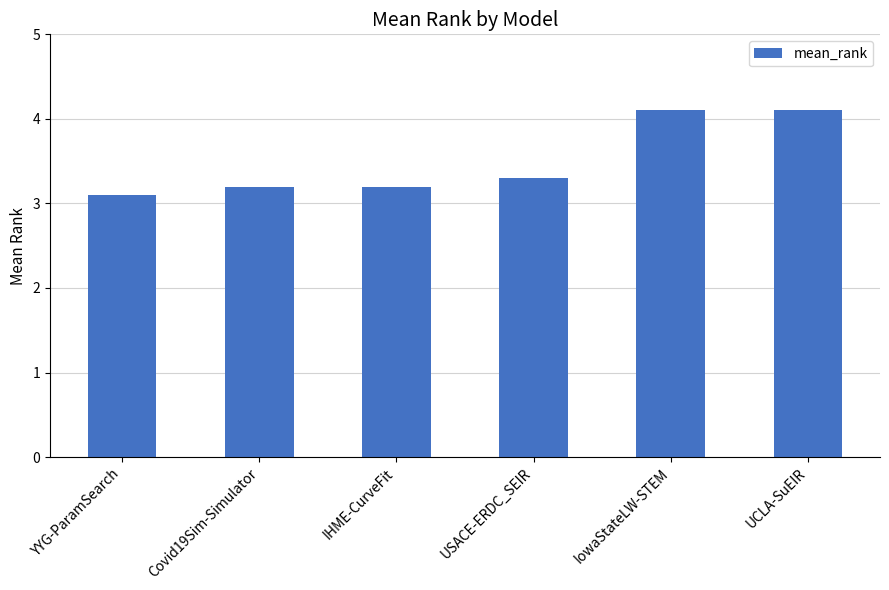

Which has a higher value, IowaStateLW-STEM or Covid19Sim-Simulator?

IowaStateLW-STEM